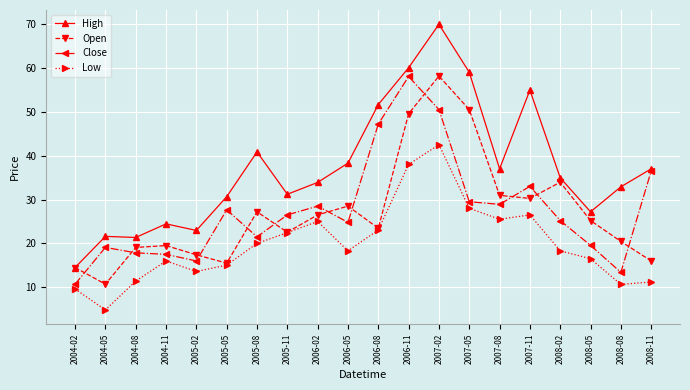

True or false: High and Low intersect in this chart.

False